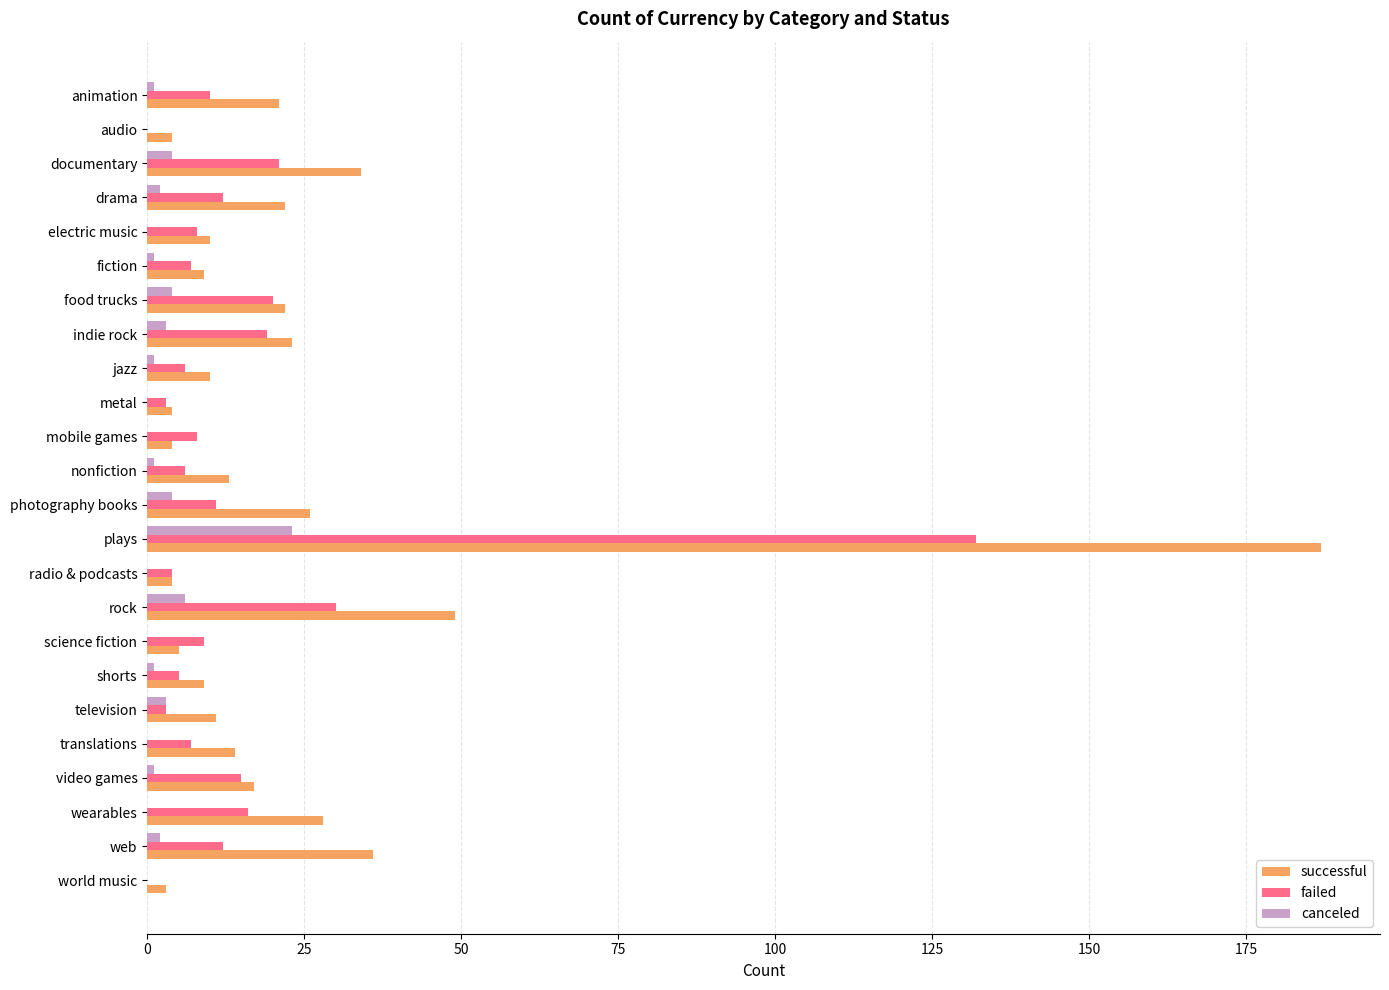

Which series changed the most between electric music and wearables?

successful